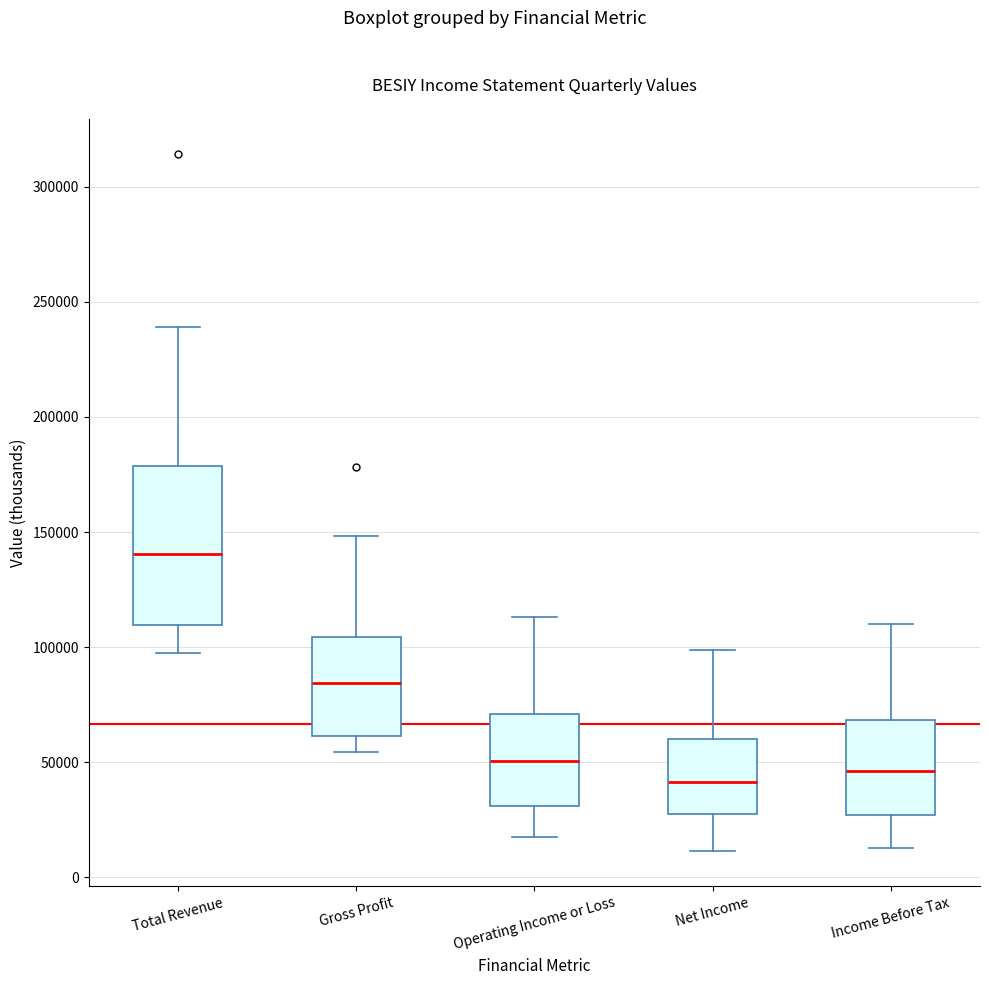

Which box is the tallest, from its lower edge to its upper edge?

Total Revenue